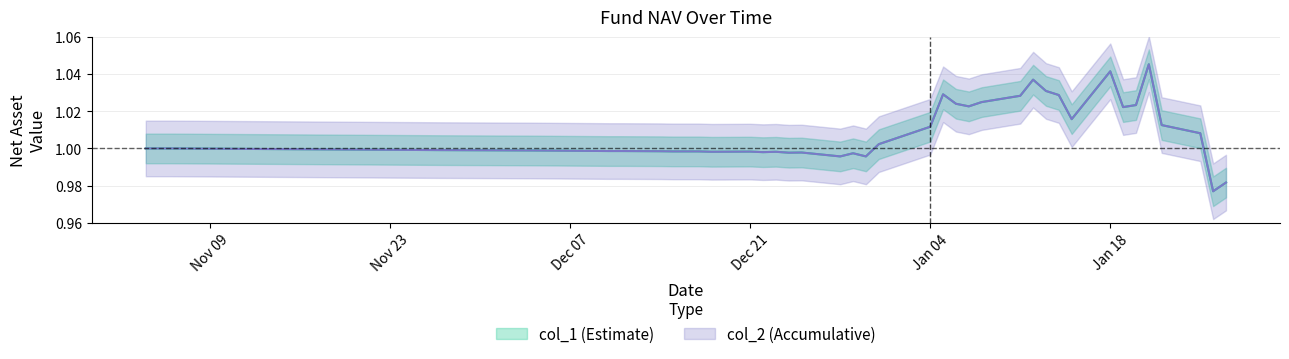

Is it true that col_2 equals 1.7 at 2020-12-25?

False